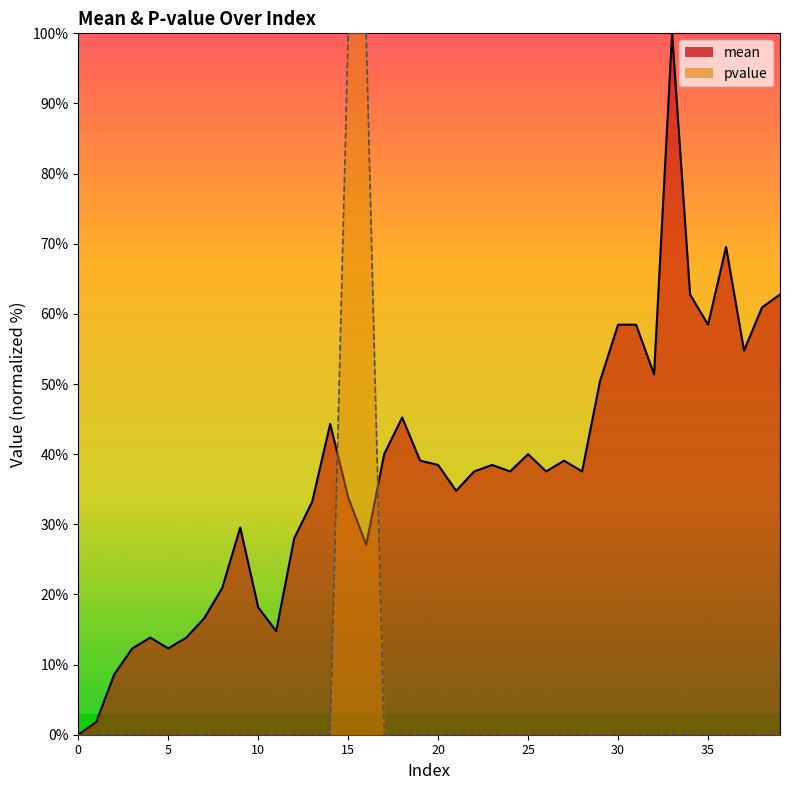

List the labels in order of pvalue value, largest first.

15, 16, 0, 1, 2, 3, 4, 5, 6, 7, 8, 9, 10, 11, 12, 13, 14, 17, 18, 19, 20, 21, 22, 23, 24, 25, 26, 27, 28, 29, 30, 31, 32, 33, 34, 35, 36, 37, 38, 39